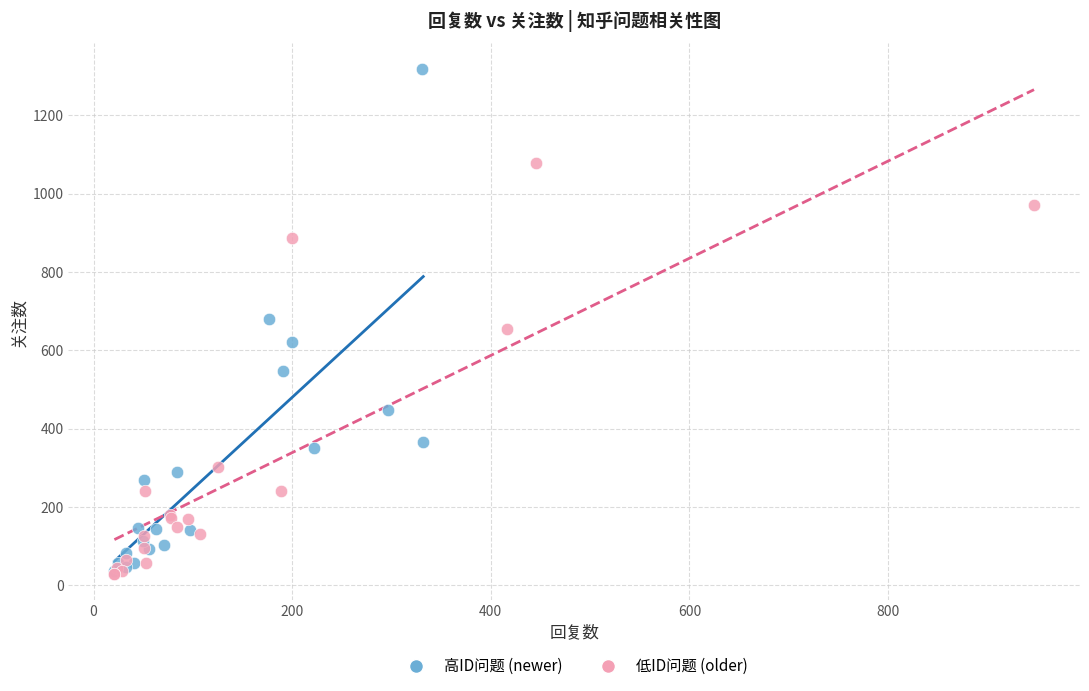

Which series has the largest Y range (max minus min)?

高ID问题 (newer)